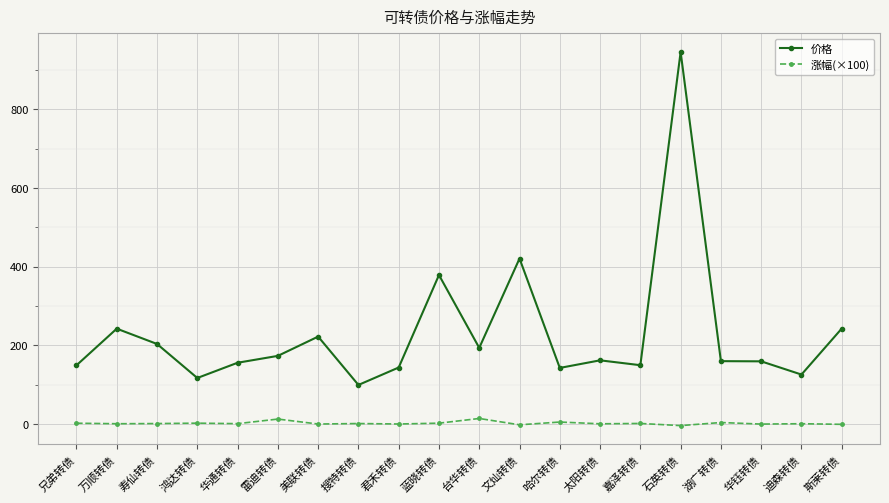

True or false: 价格 has more than 0 points higher than both neighbors.

True